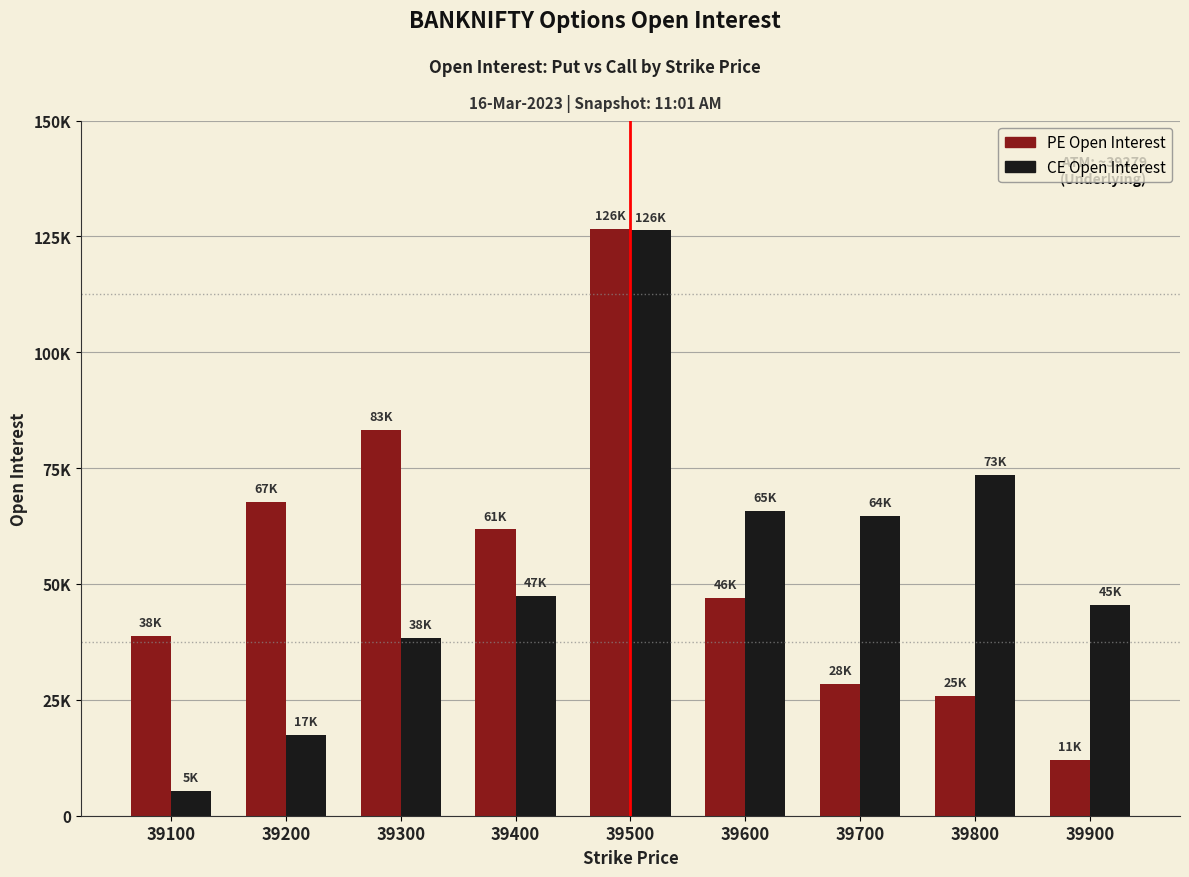

What value does the CE Open Interest series have at 39900, to the nearest 100?

45400